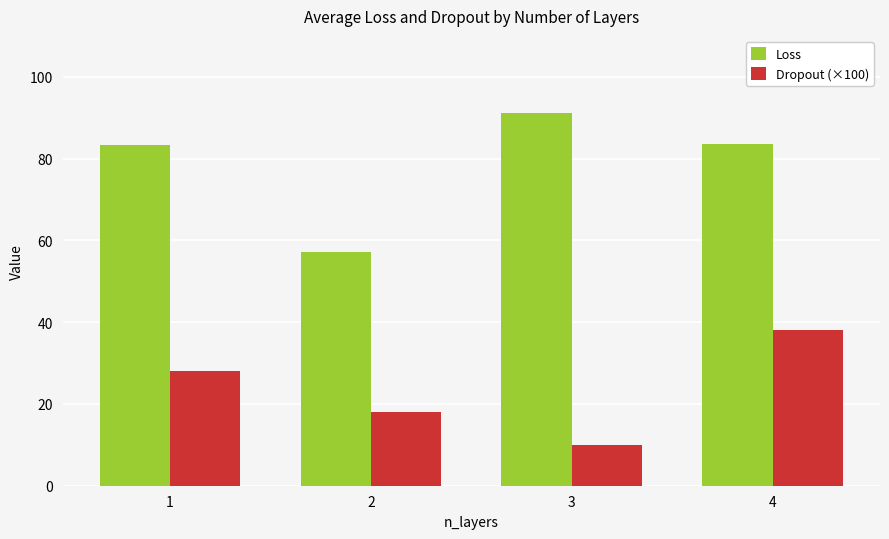

How many distinct data groups are displayed?

2